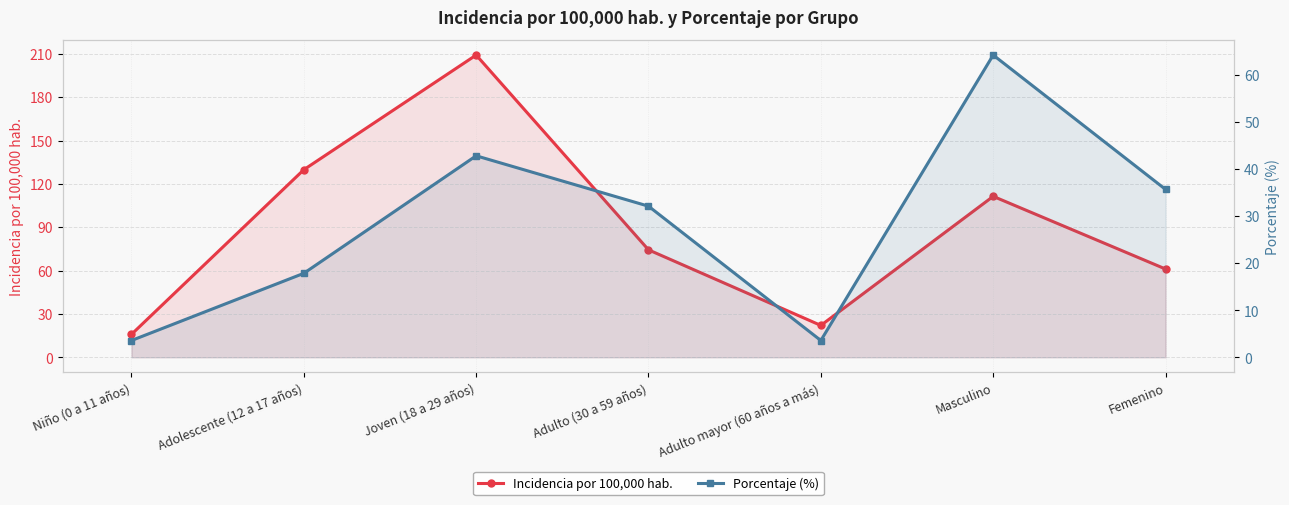

What is the sum of all Incidencia por 100,000 hab. values?

623.8